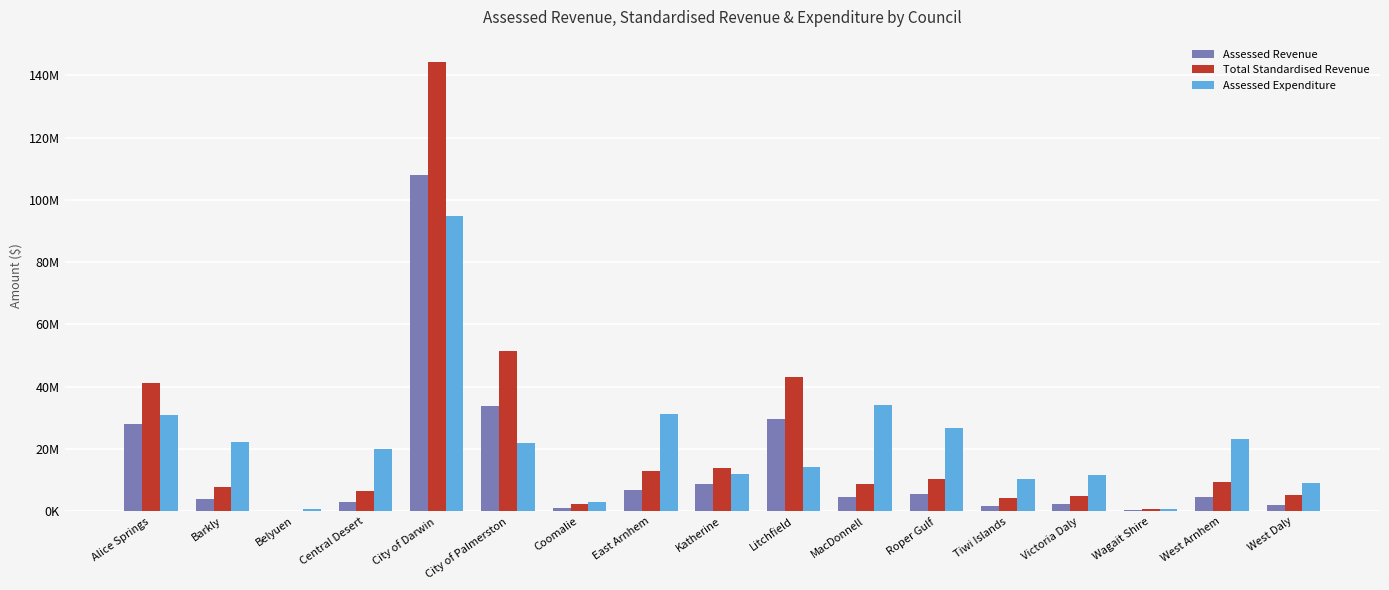

Does the chart contain stacked bars?

No